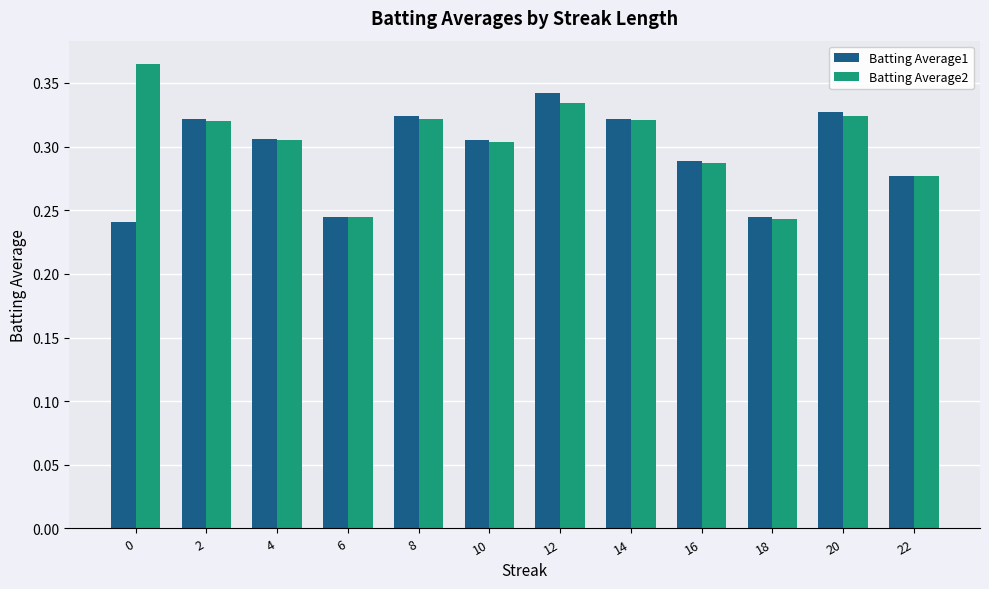

Rank the series by their maximum value, from highest to lowest.

Batting Average2, Batting Average1